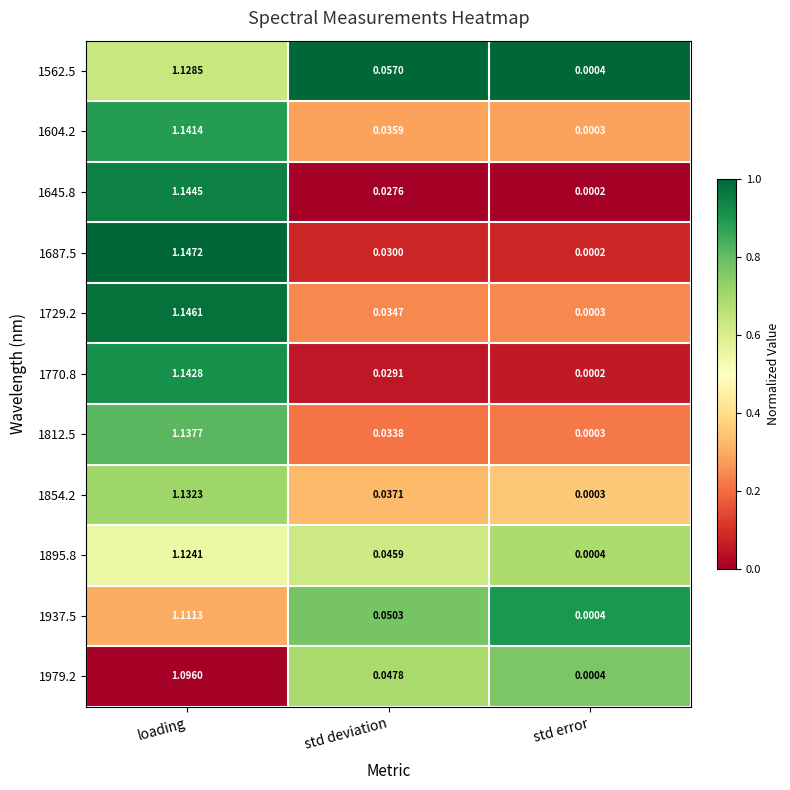

Which series has the largest total across all categories?

1562.5